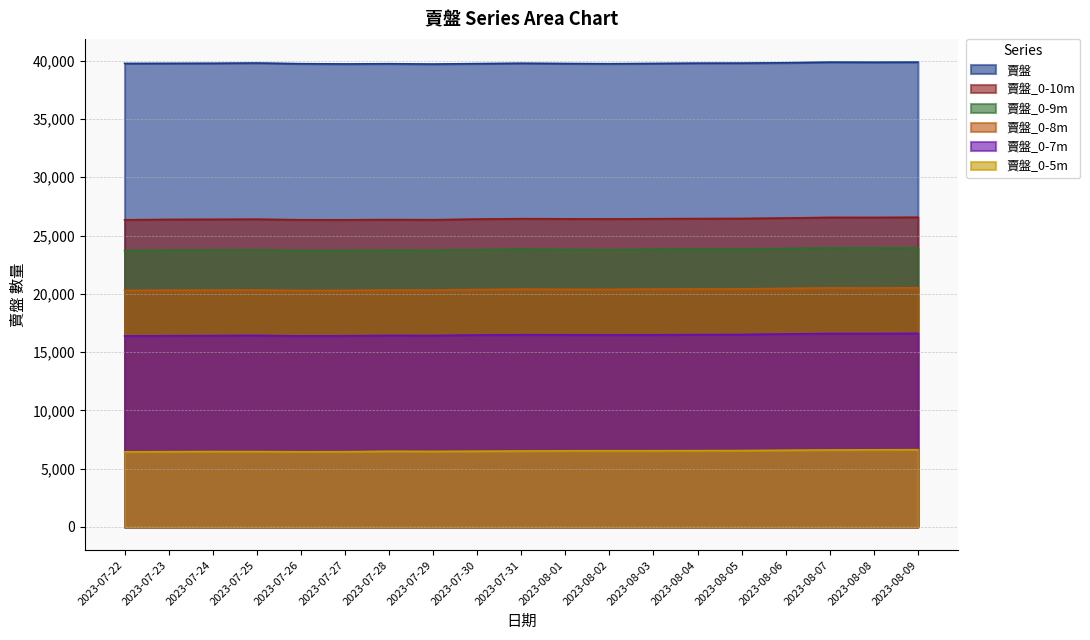

Is the value of 賣盤_0-10m at 2023-07-24 greater than the value of 賣盤_0-8m at 2023-07-23?

Yes